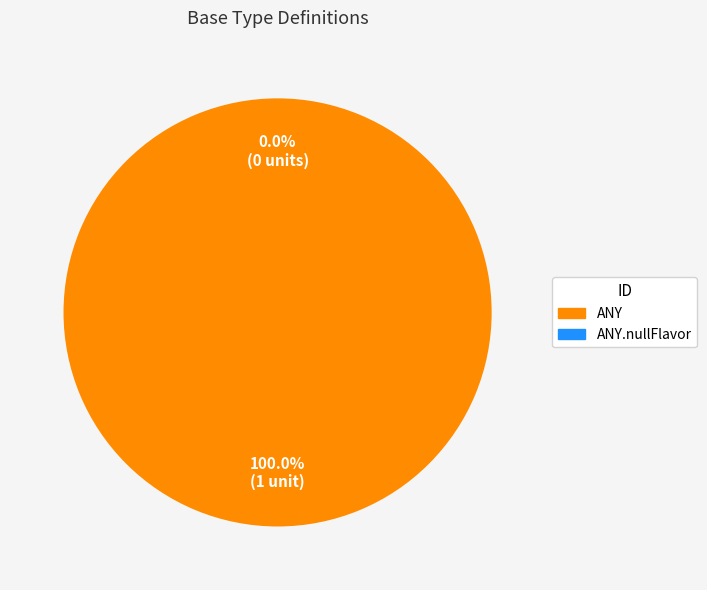

How many segments does this pie chart have?

2